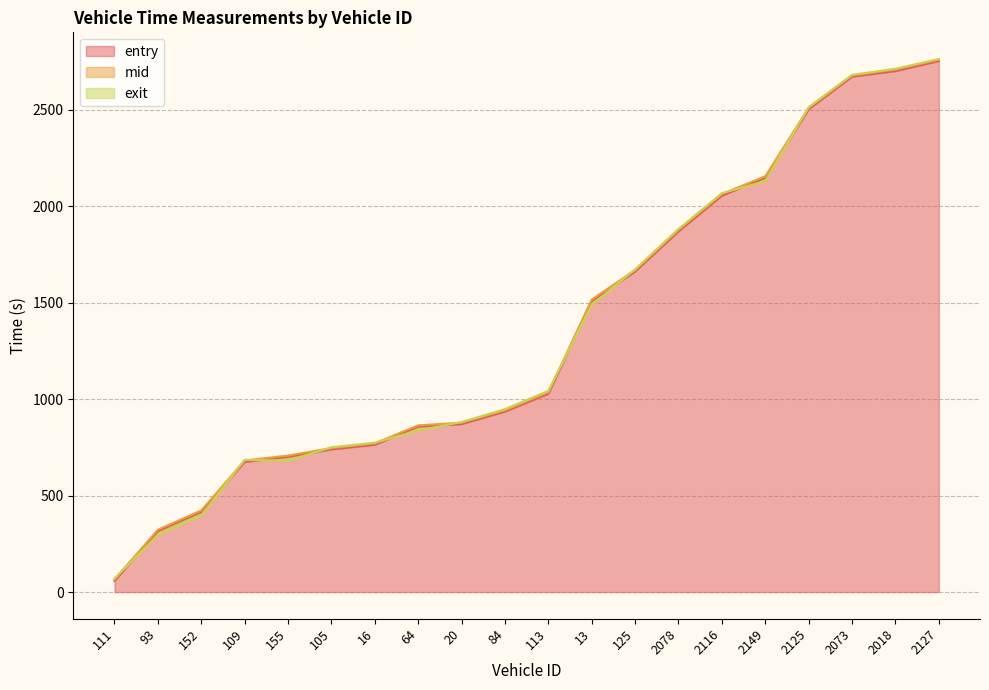

In exit, how many points are lower than both neighbors (excluding endpoints)?

1